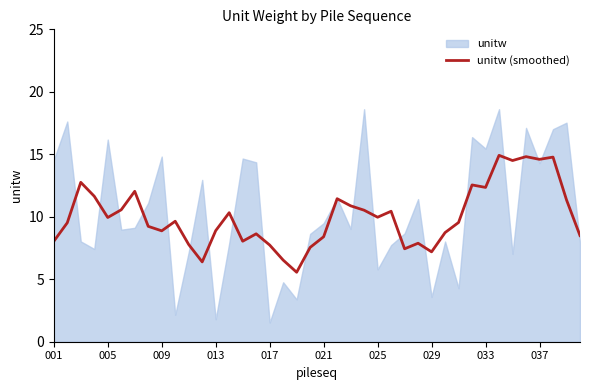

Is it true that unitw (smoothed) equals 10.0 at 025?

True